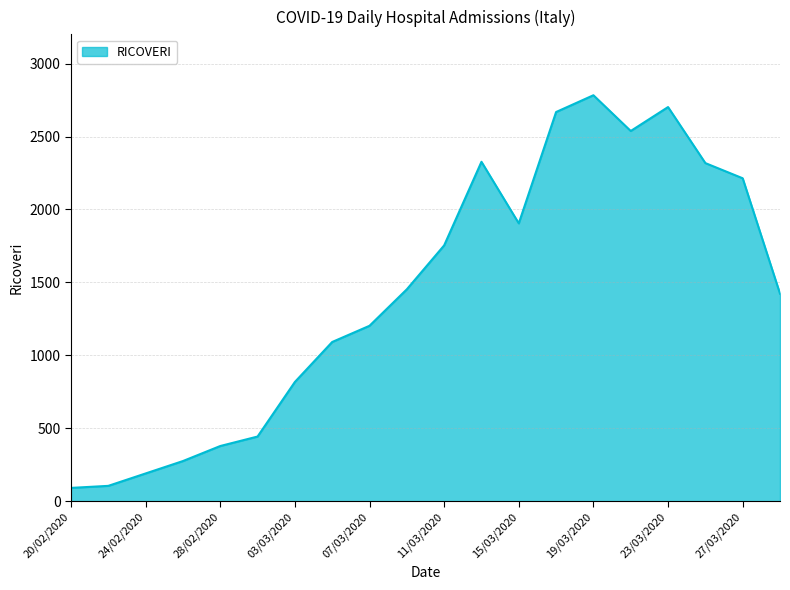

What is the maximum value shown in the chart?

2783